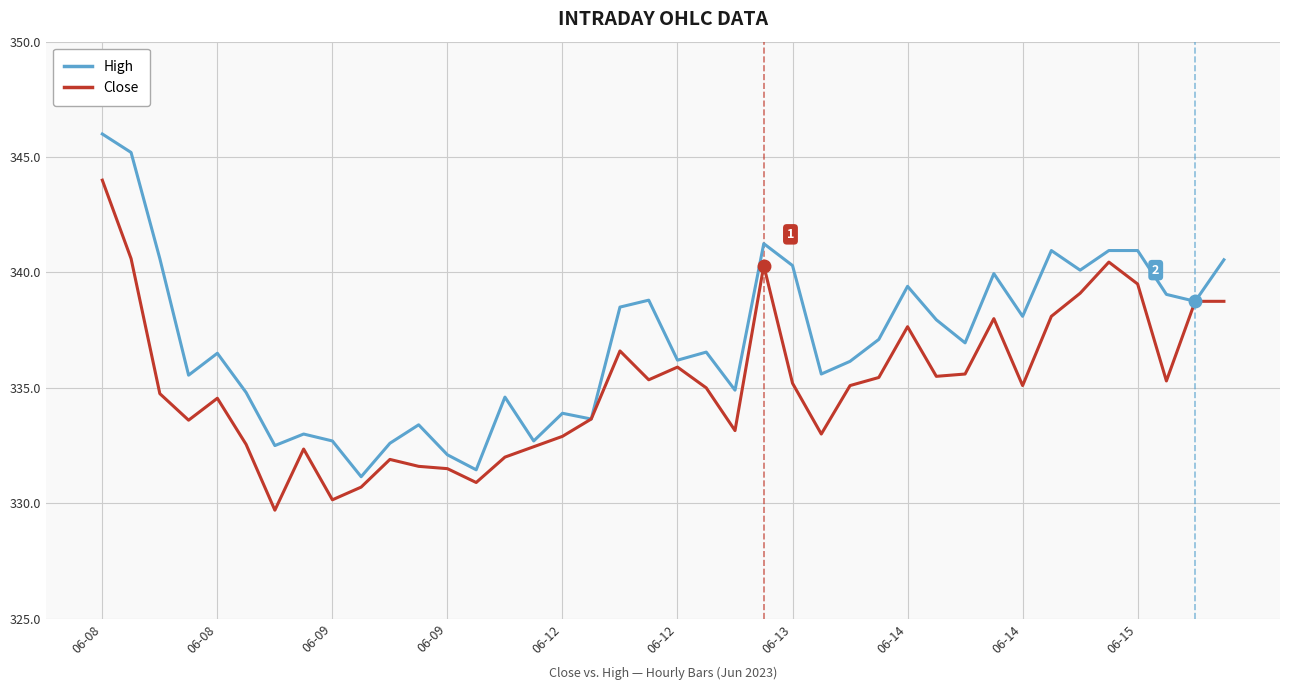

Rank the series by their maximum value, from lowest to highest.

Close, High